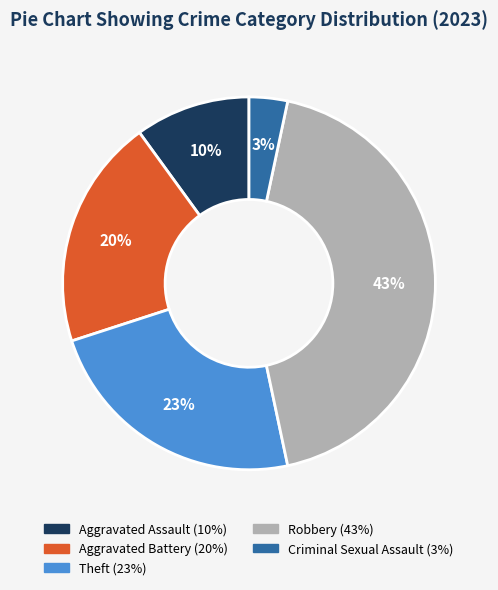

Does any single category account for the majority?

No